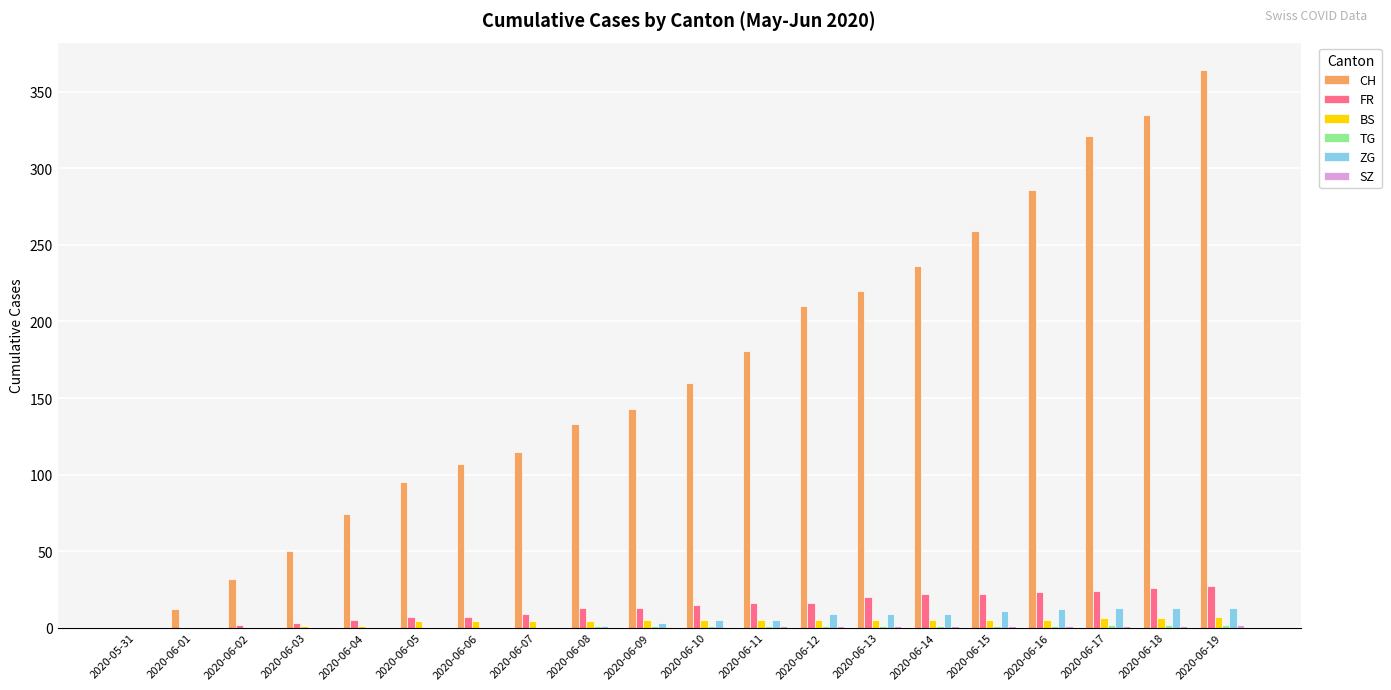

Which series has the largest total across all categories?

CH